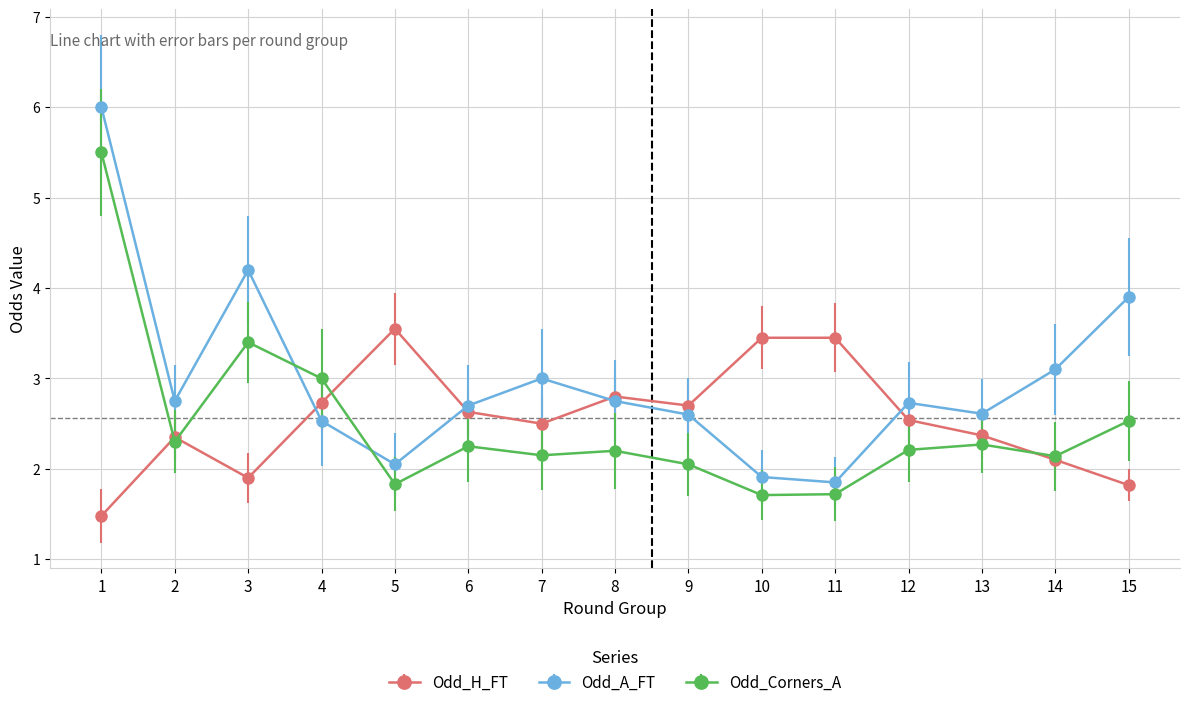

After their last crossing, which series has the higher values: Odd_A_FT or Odd_H_FT?

Odd_A_FT